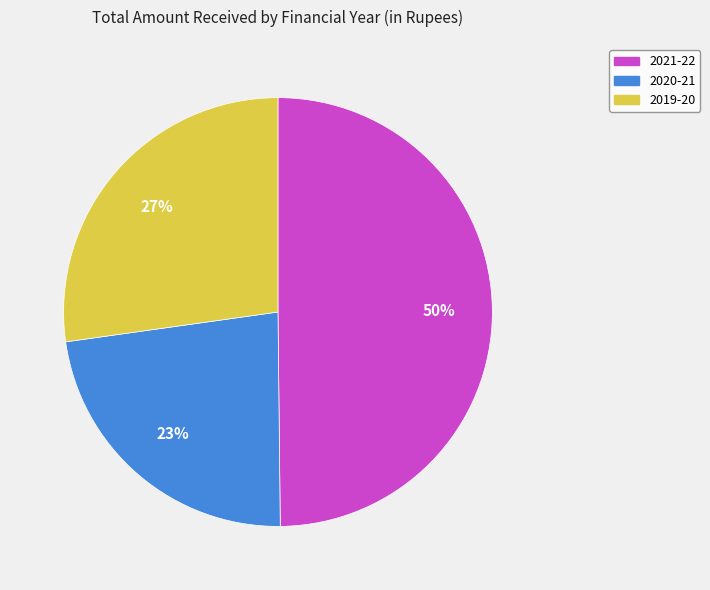

The 2021-22 slice represents 50% of the pie. True or false?

True